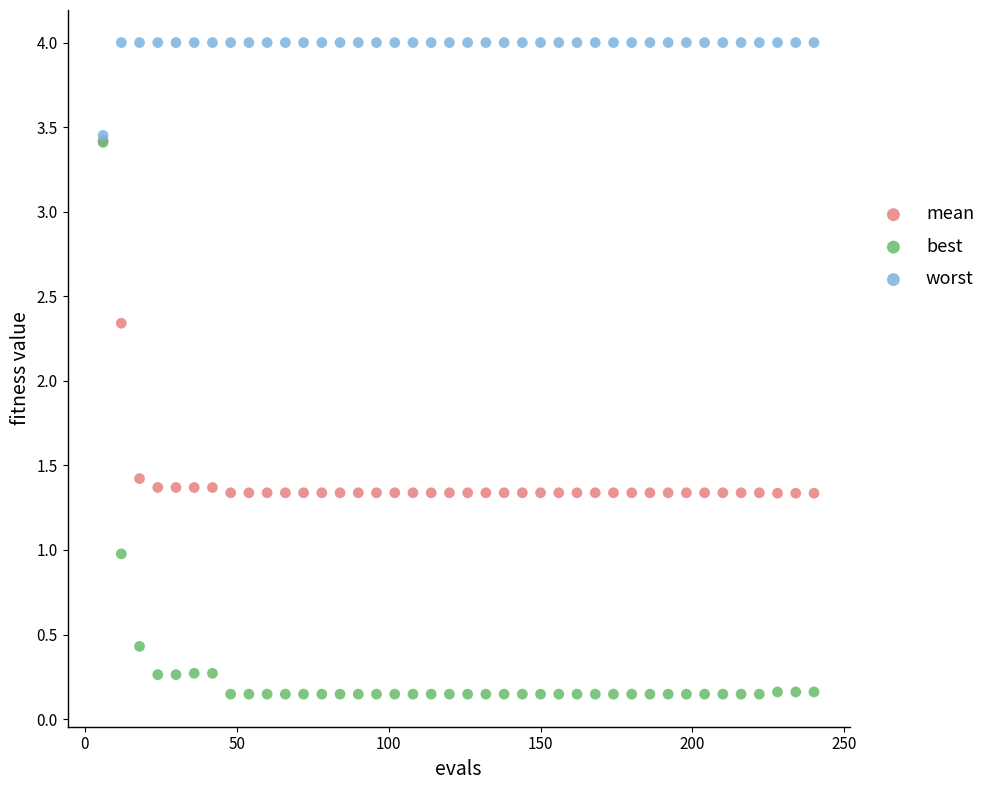

In the mean series, what Y value is closest to 2?

2.3